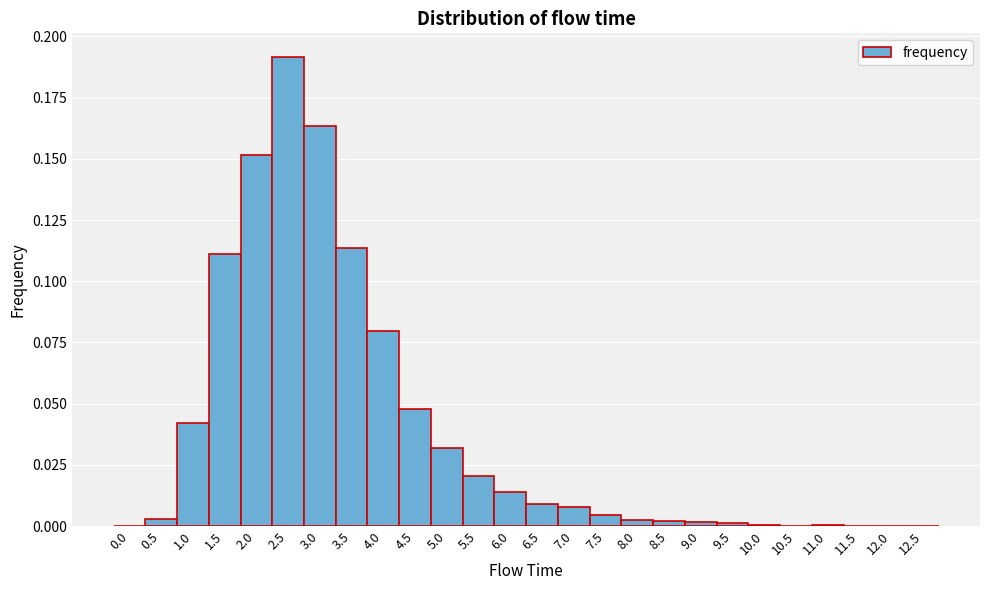

How tall is the bar that spans 2.25 to 2.75 on the x-axis? The values are not printed on the chart, so give them approximately, as read against the axis.

0.190